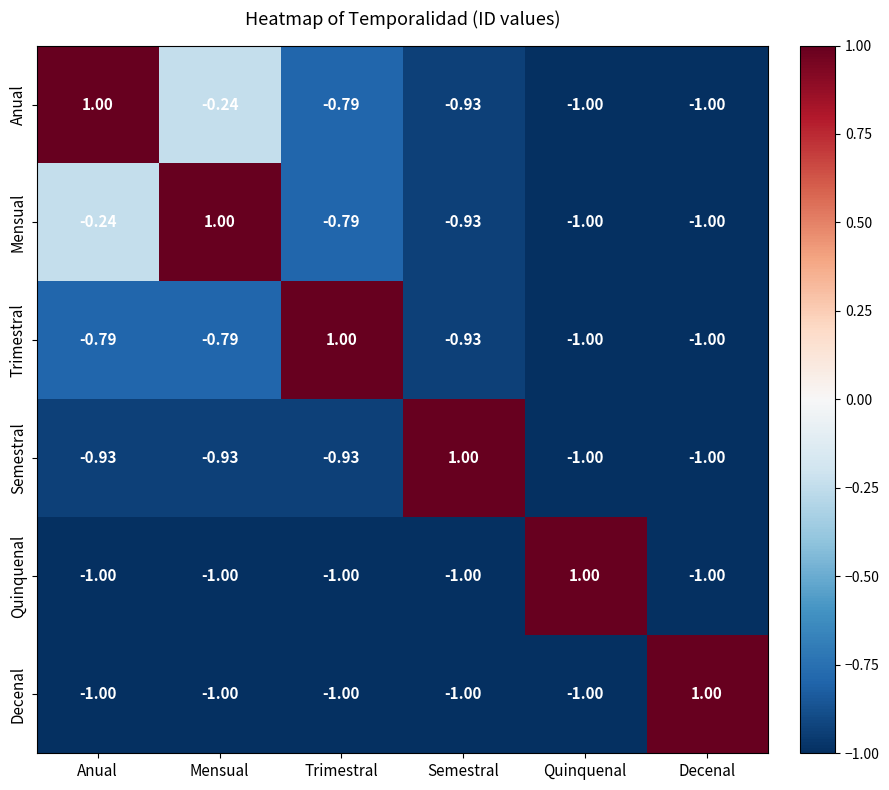

At which label does Trimestral first exceed 0?

Trimestral